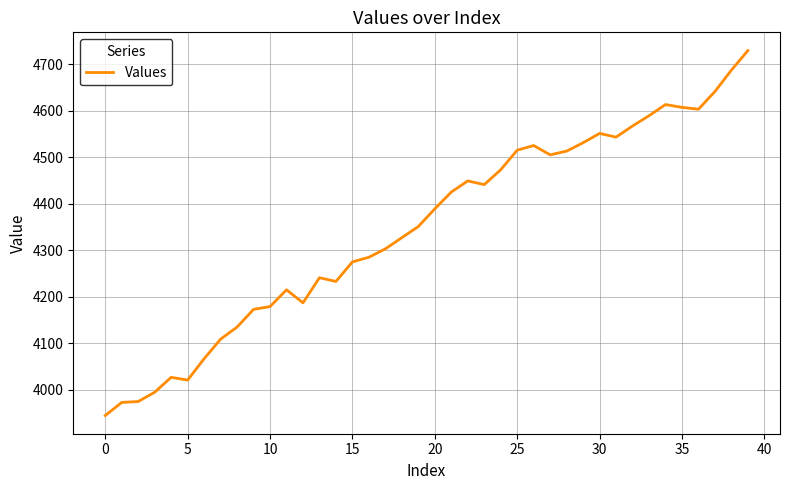

Does the chart have visible grid lines?

Yes